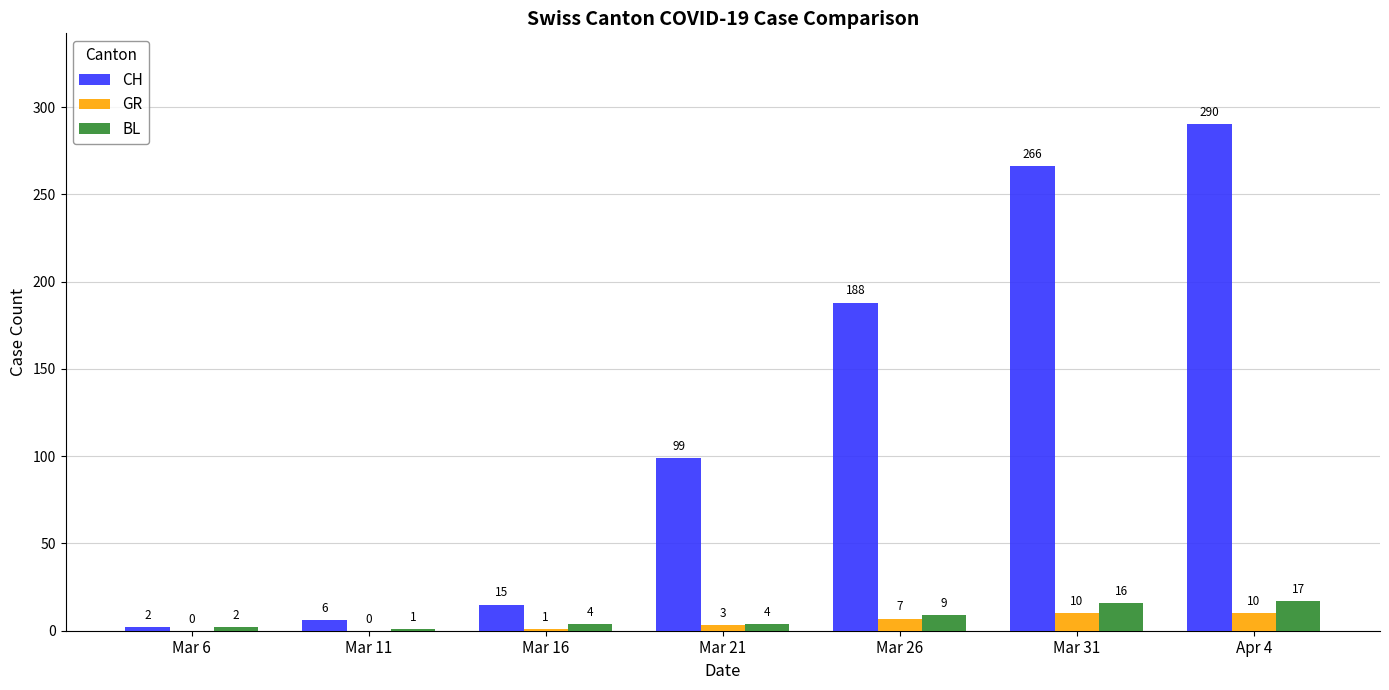

What is the total value across all series at Mar 21?

106